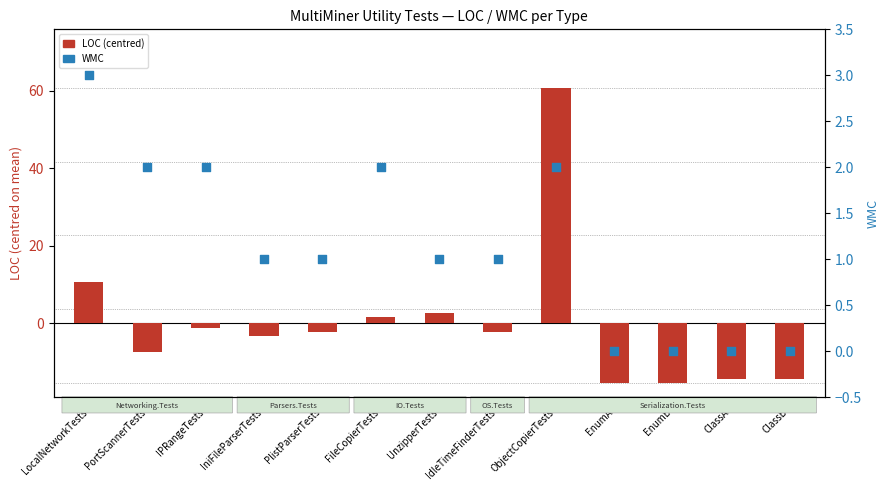

Which series has the largest total across all categories?

WMC